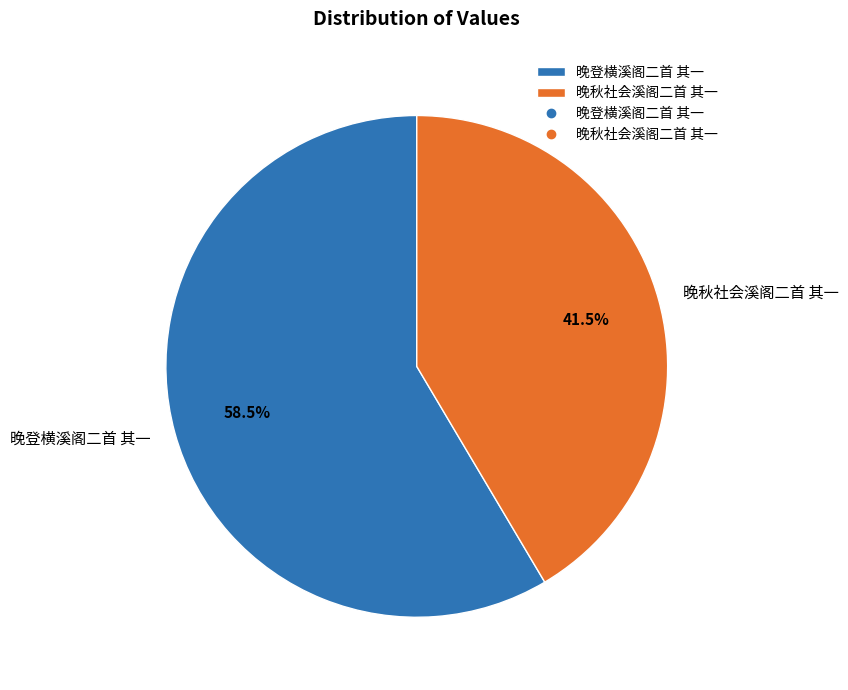

How much of the chart is everything except 晚秋社会溪阁二首 其一?

58.5%